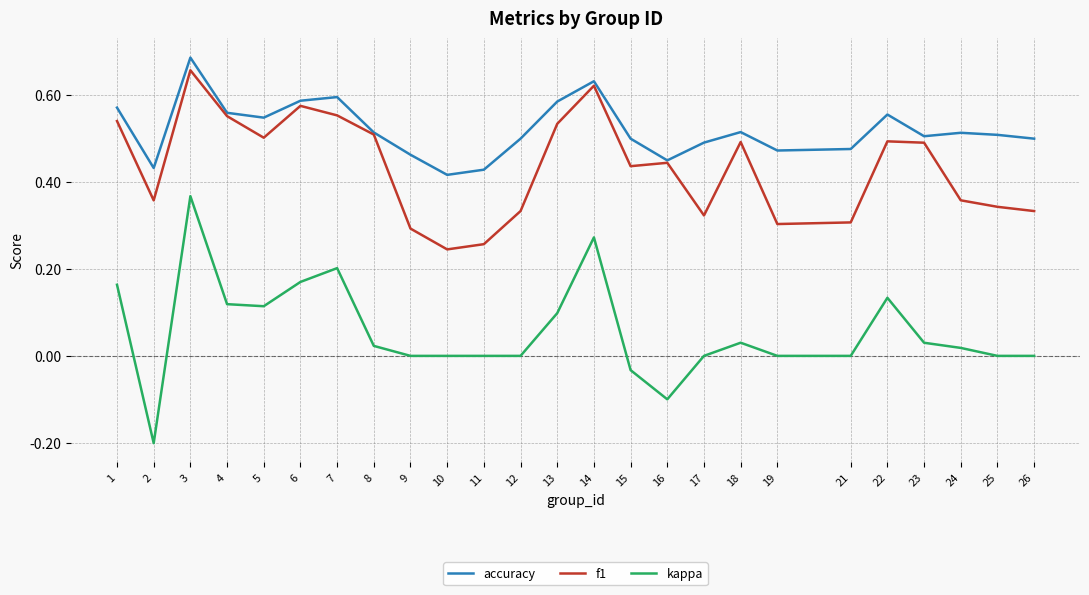

Does the chart display data point markers on the line(s)?

No